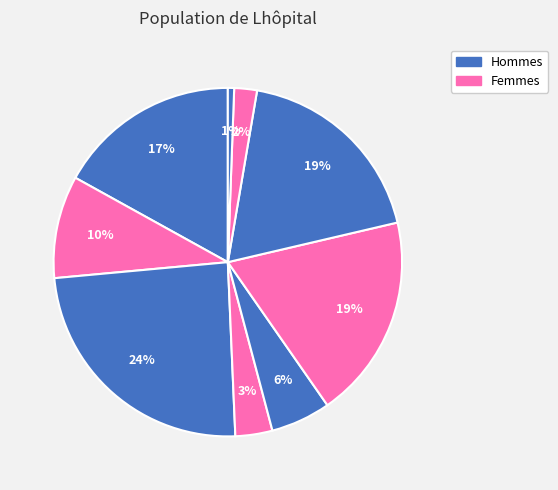

Count the number of slices in the pie.

9